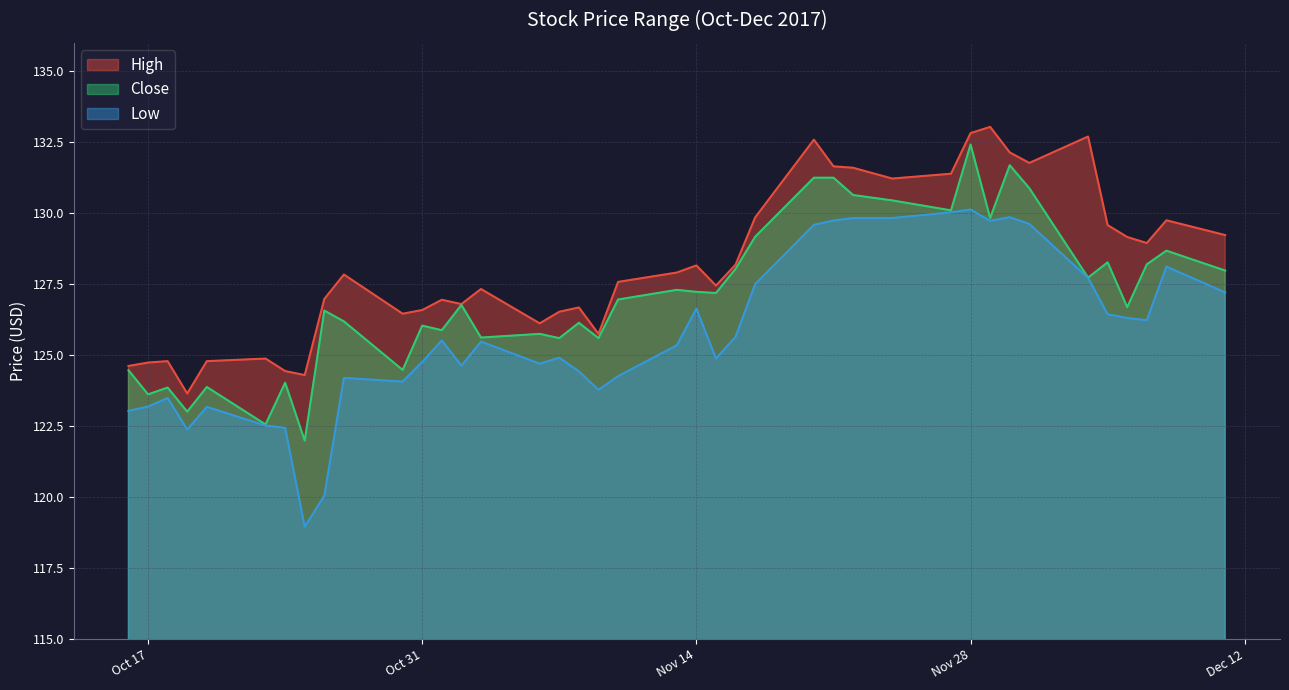

What are all the series names shown in the legend?

High, Close, Low